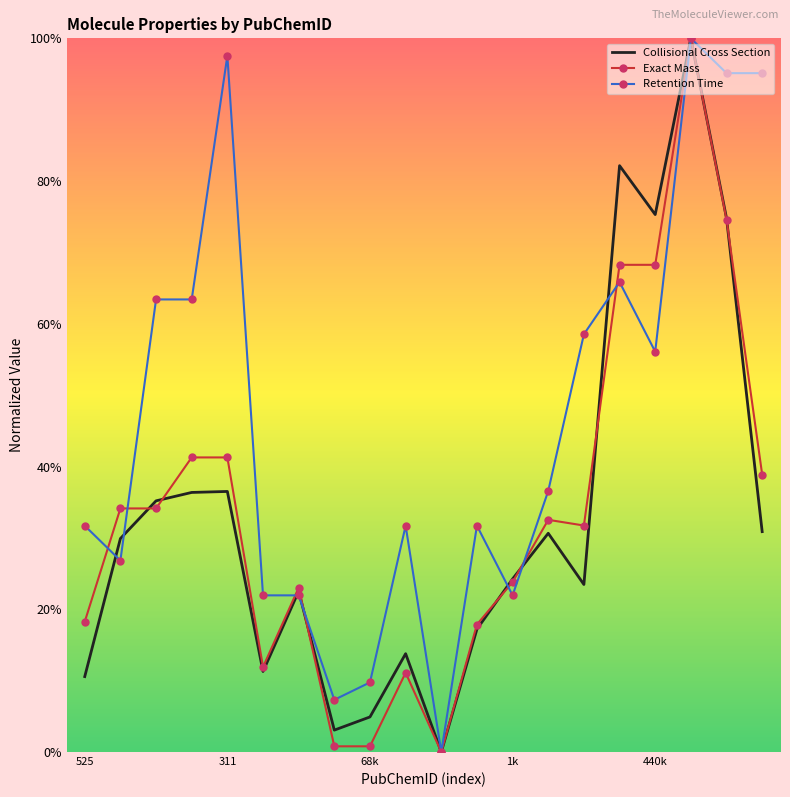

True or false: Retention Time and Exact Mass cross at least once.

True